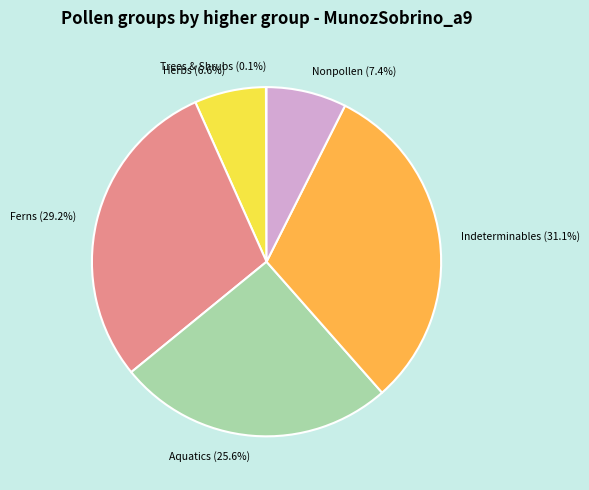

Does any single category account for the majority?

No